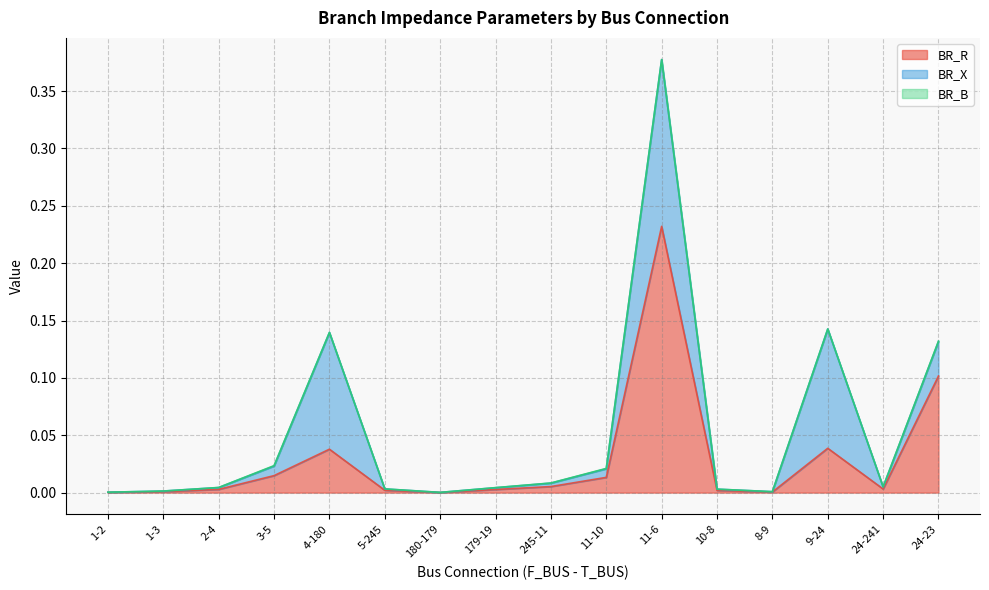

Which series has the largest range (max minus min)?

BR_R